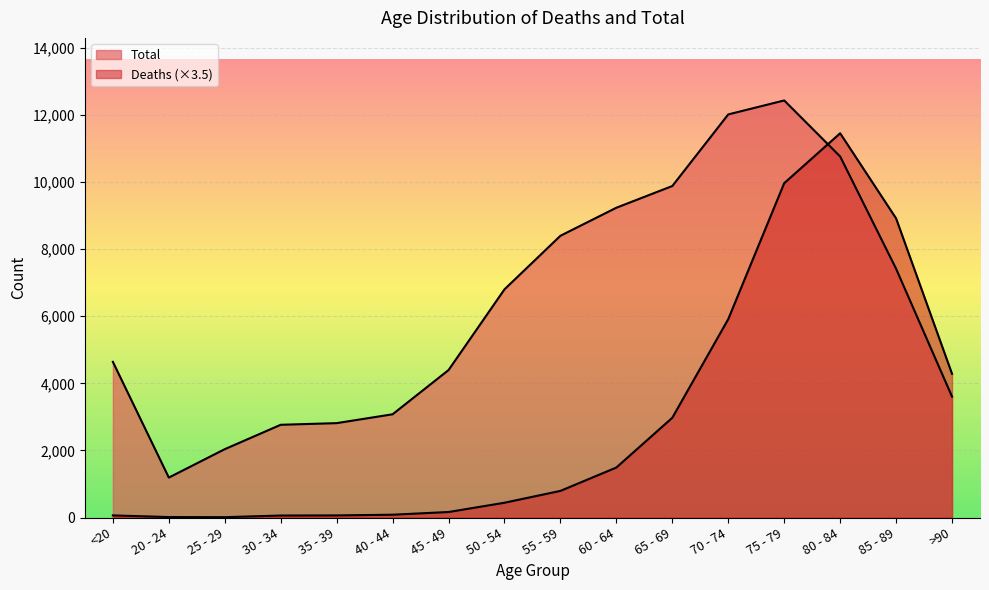

How many intersections are there between Deaths and Total?

1